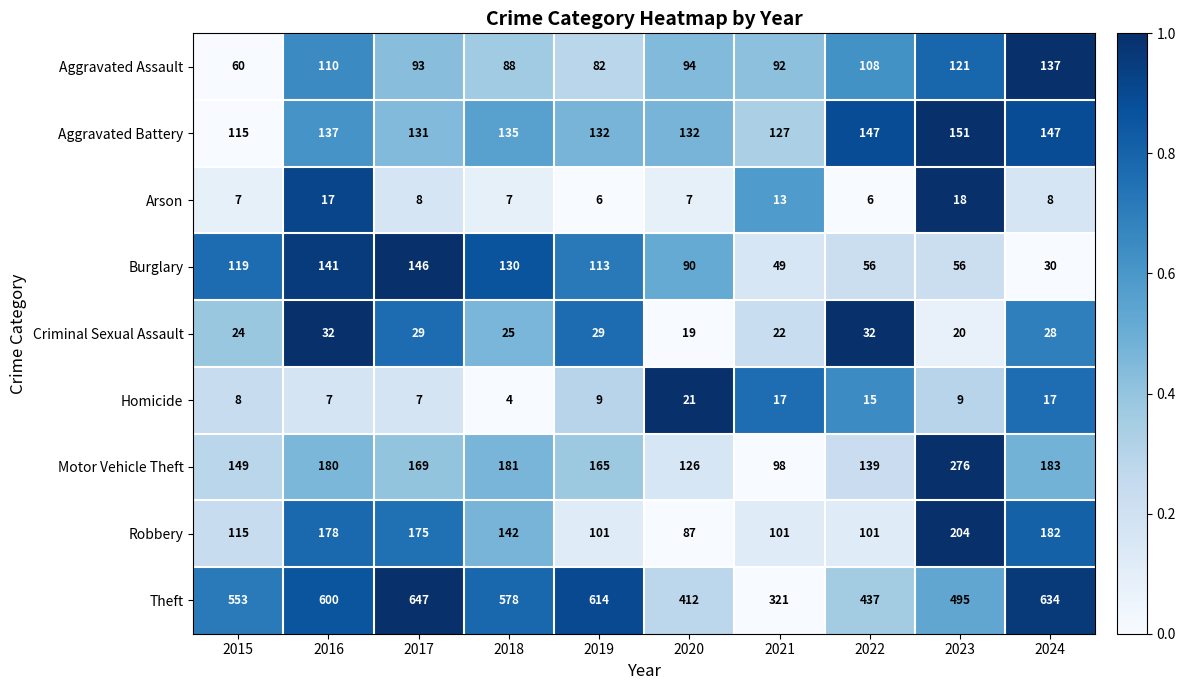

Which label corresponds to the largest value in the chart?

2017